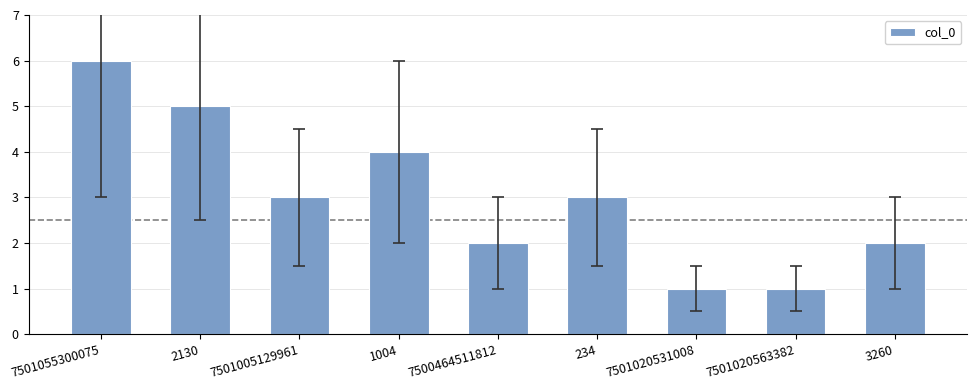

What is the approximate value at 2130?

5